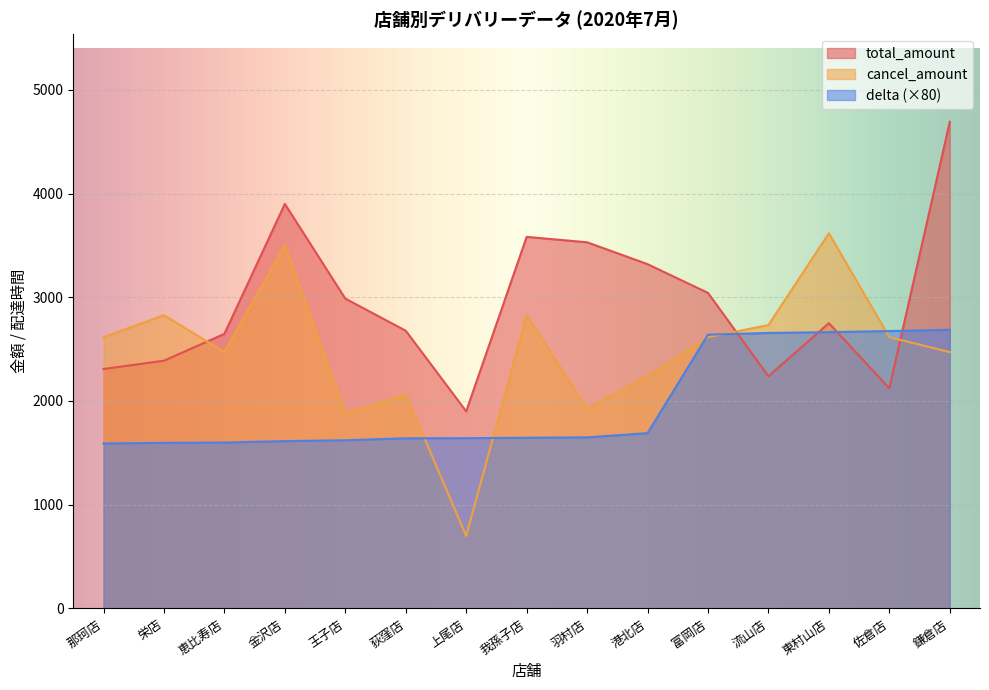

True or false: delta has a value of 4723.7 at 鎌倉店.

False